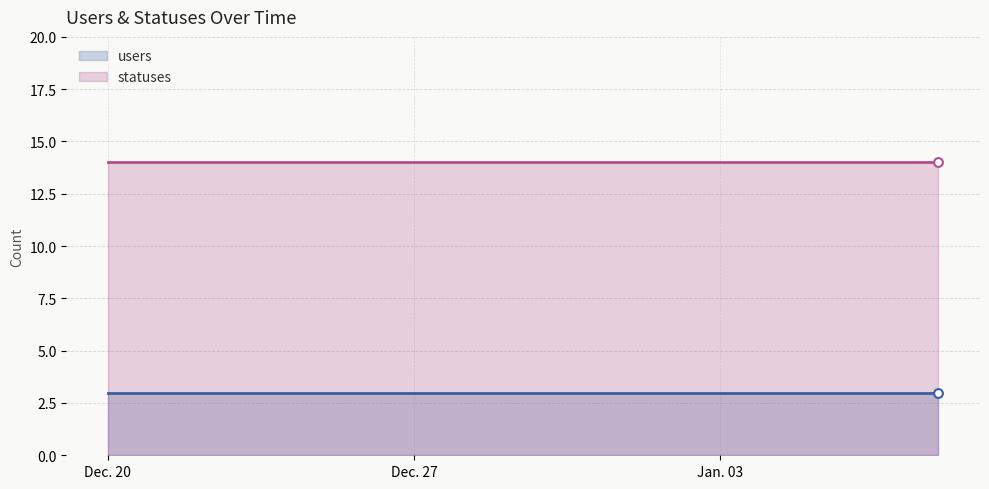

Which series contains the lowest Y value?

users